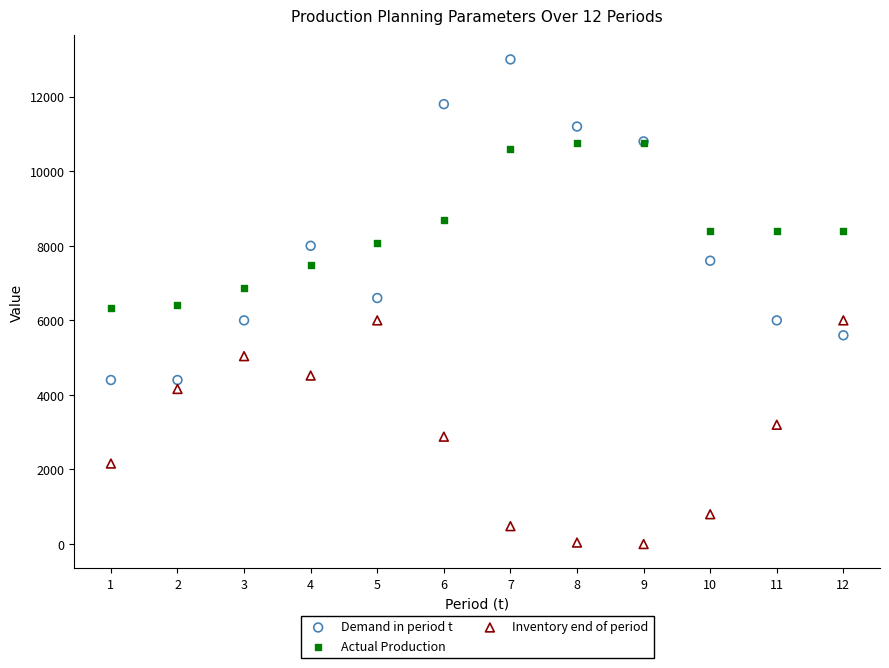

What are all the series names shown in the legend?

Demand in period t, Actual Production, Inventory end of period